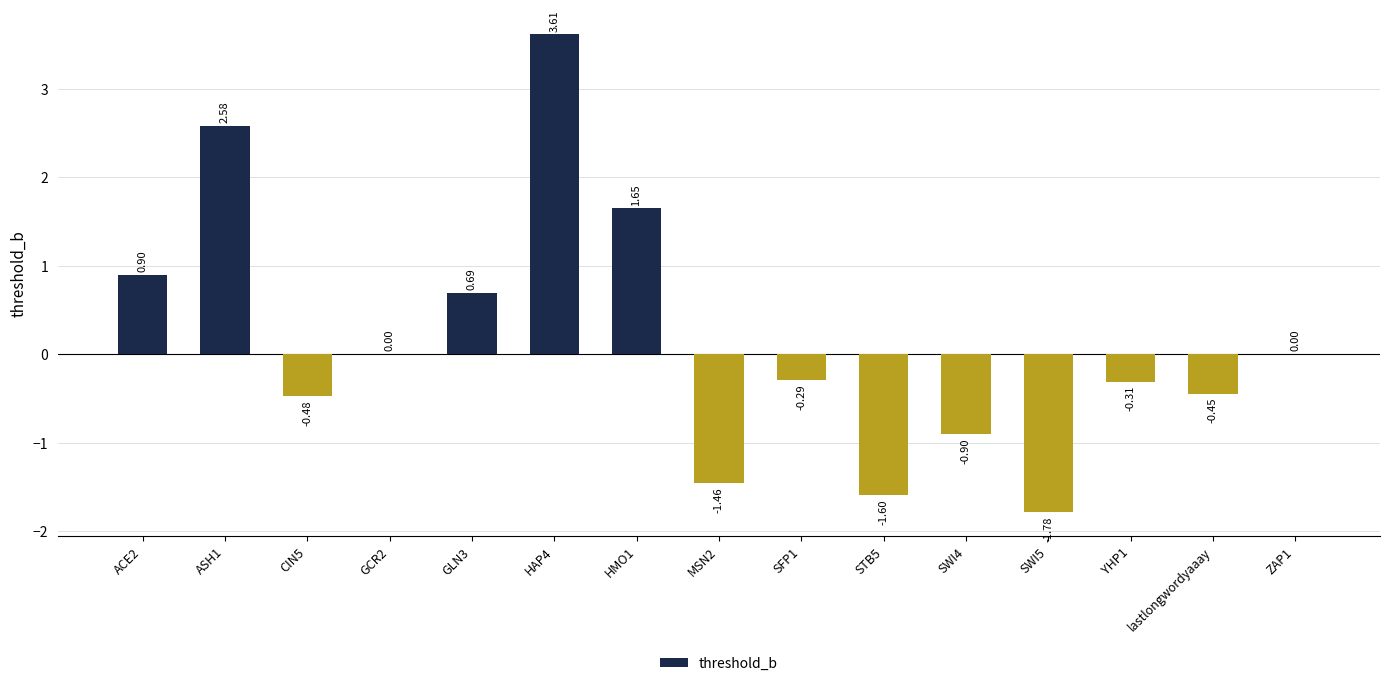

True or false: the data shows -2.7 at SWI5.

False